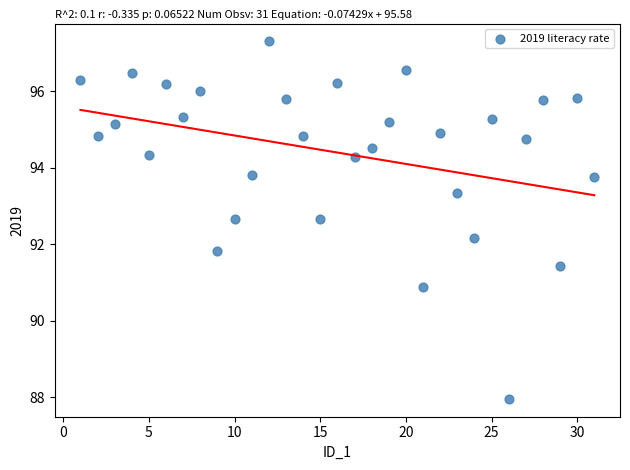

What is the range of Y values (max minus min)?

9.3